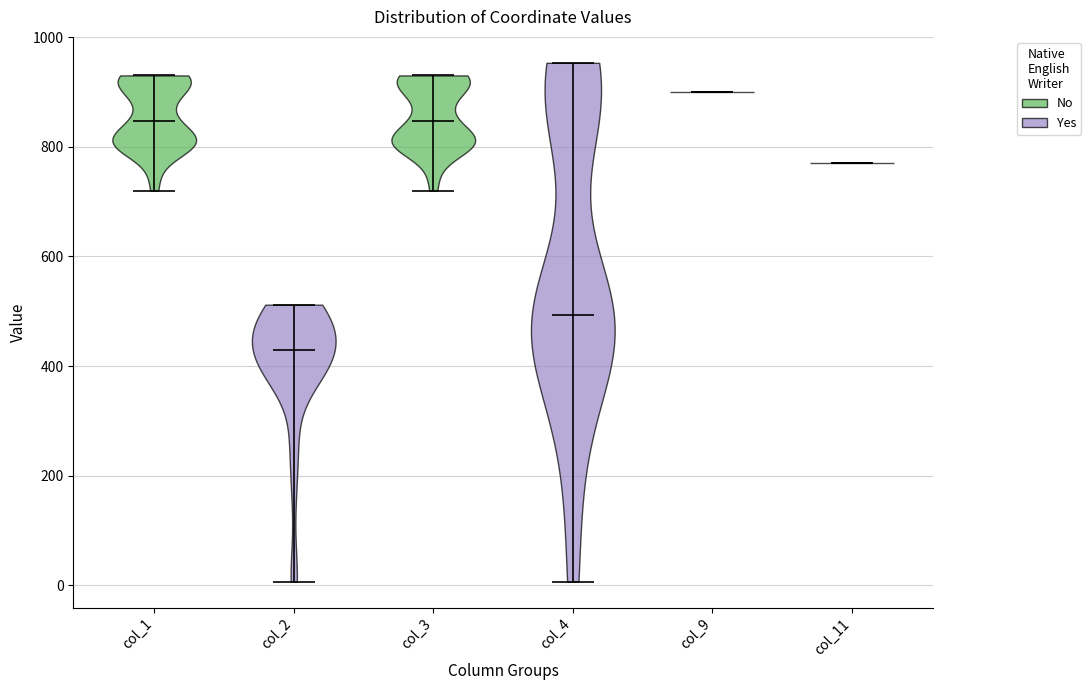

Reading left to right, read every violin against the y-axis: where its median line is, and the lowest and highest points it reaches. The values are not printed on the chart, so give them approximately, as read against the axis.

col_1: median line 840, lowest point 720, highest point 940
col_2: median line 440, lowest point 0, highest point 520
col_3: median line 840, lowest point 720, highest point 940
col_4: median line 500, lowest point 0, highest point 960
col_9: median line 900, lowest point 900, highest point 900
col_11: median line 780, lowest point 780, highest point 780